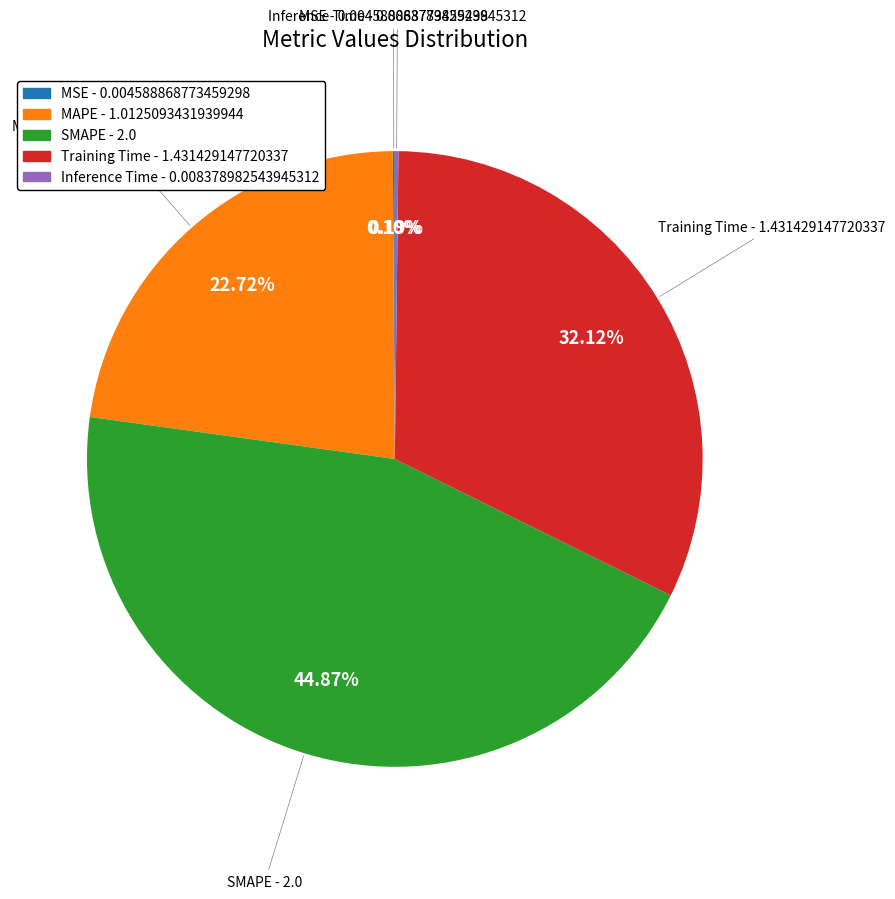

Which category has the biggest portion of the pie?

SMAPE